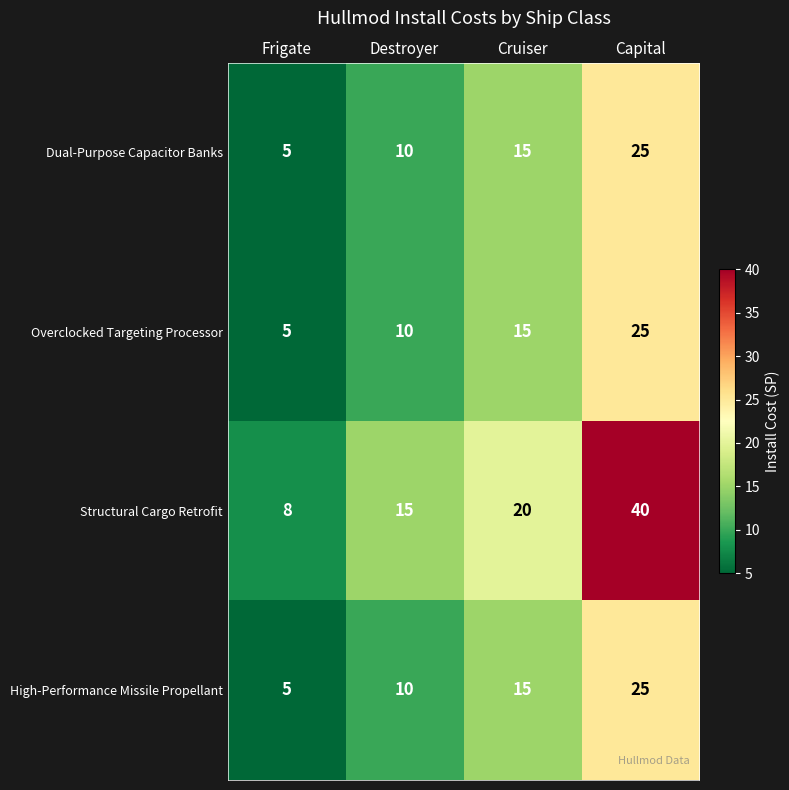

Reading left to right, what are all the values shown in this chart?

Dual-Purpose Capacitor Banks: 5	10	15	25
Overclocked Targeting Processor: 5	10	15	25
Structural Cargo Retrofit: 8	15	20	40
High-Performance Missile Propellant: 5	10	15	25